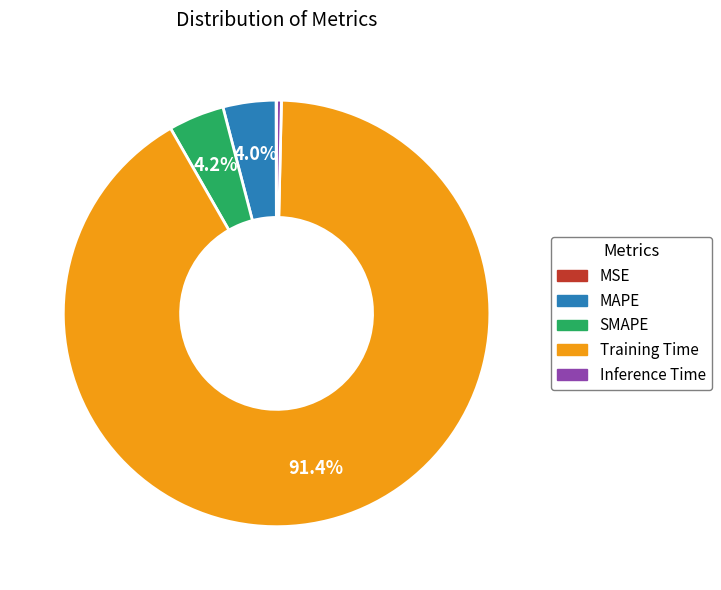

Which slice is the largest?

Training Time